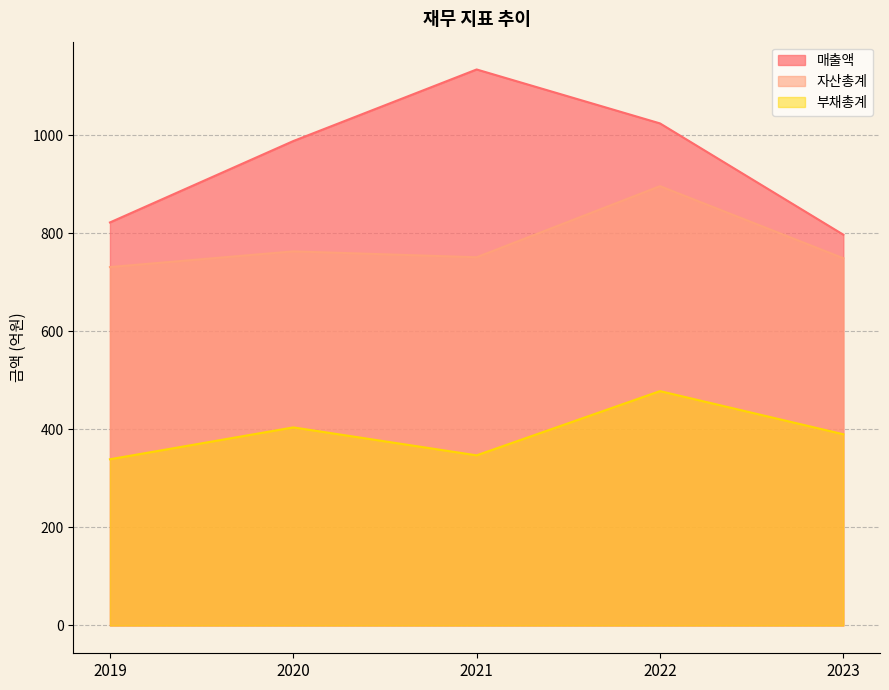

What are all the series names shown in the legend?

매출액, 자산총계, 부채총계